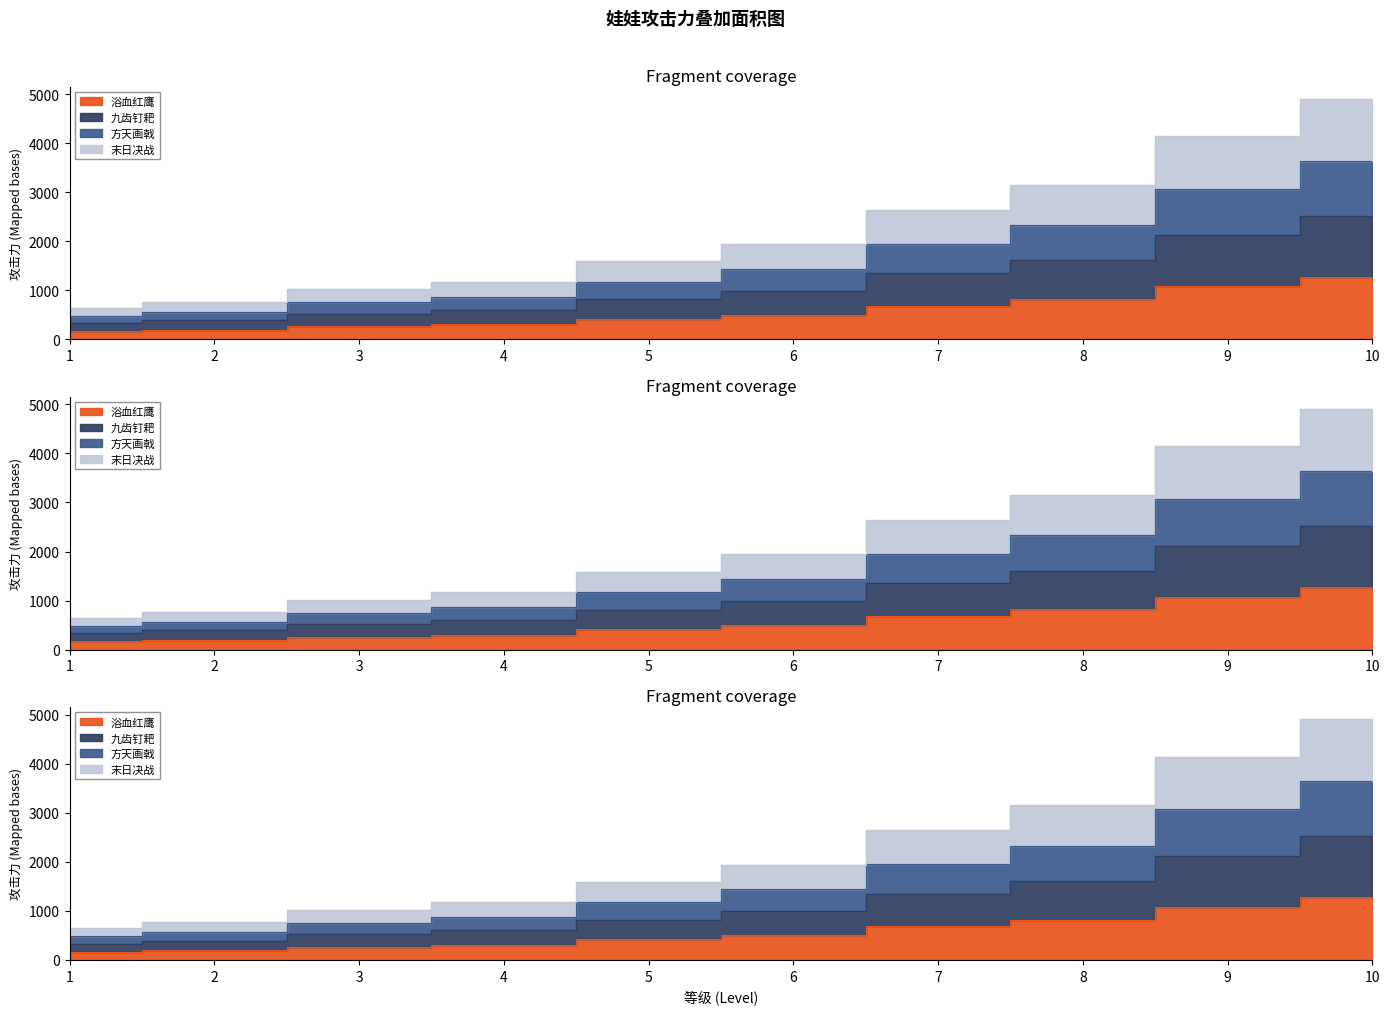

Is it true that 浴血红鹰 equals 439 at 4?

False